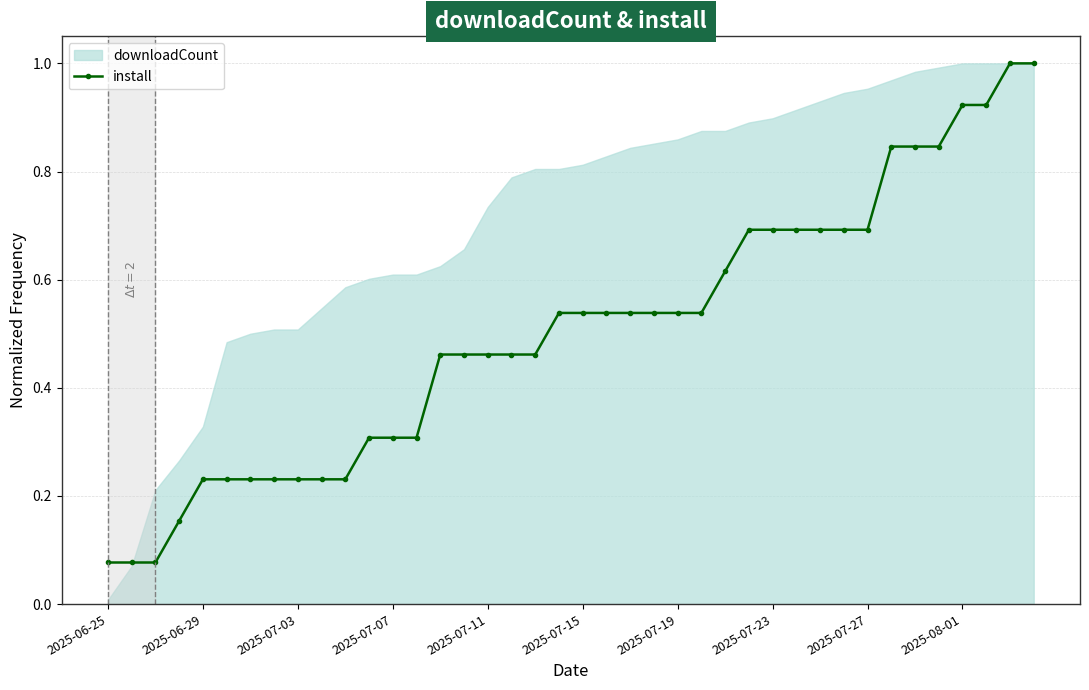

The chart shows a value of 0.2 at 30. True or false?

False